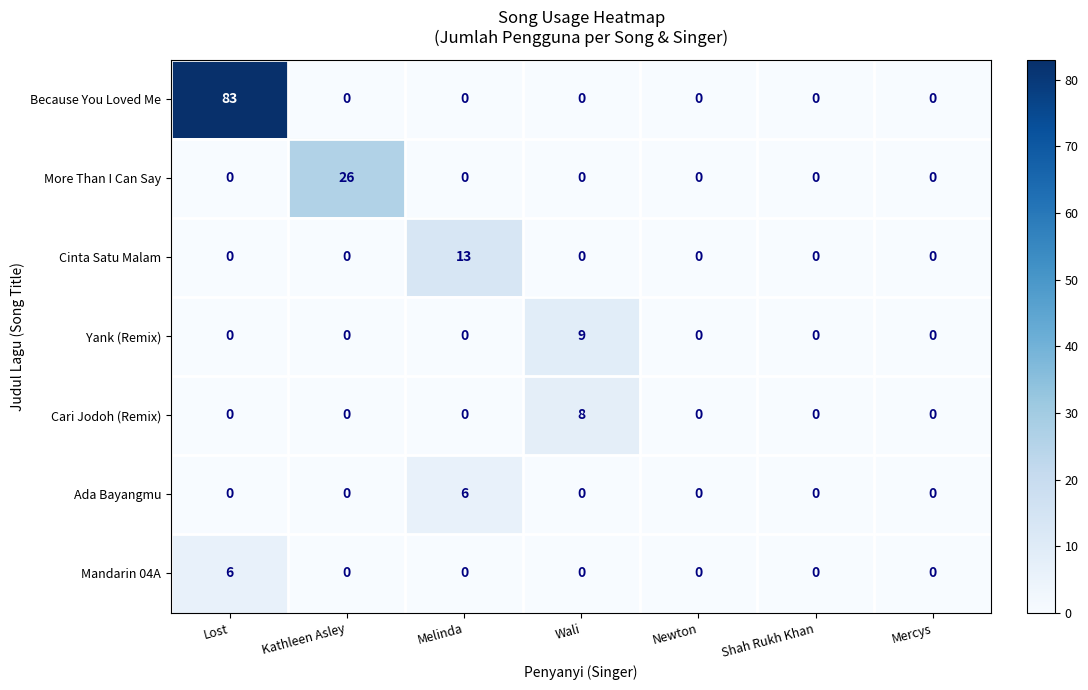

At how many categories does at least one series exceed 47?

1